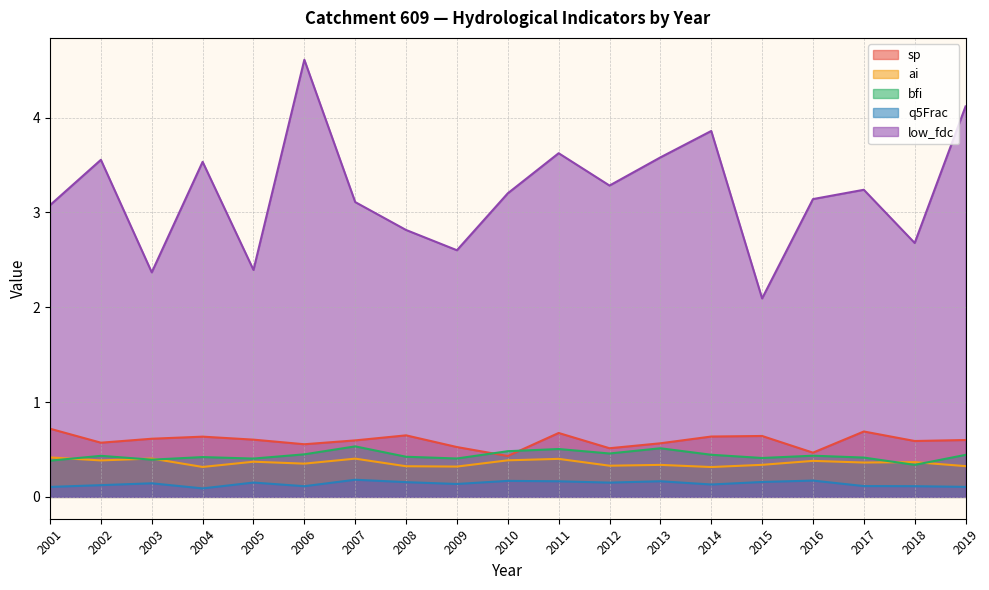

What is the difference between the highest and lowest values at 2012?

3.1